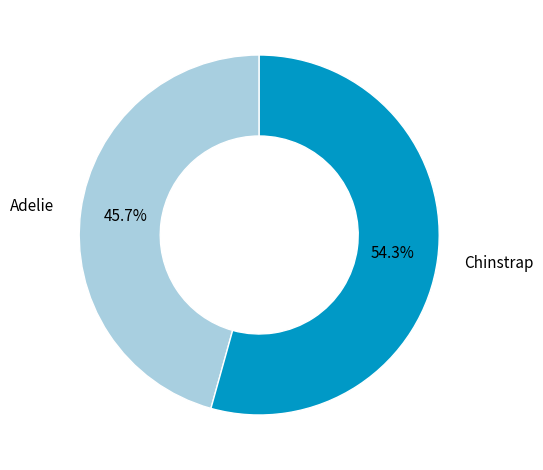

Which slice is the smallest?

Adelie